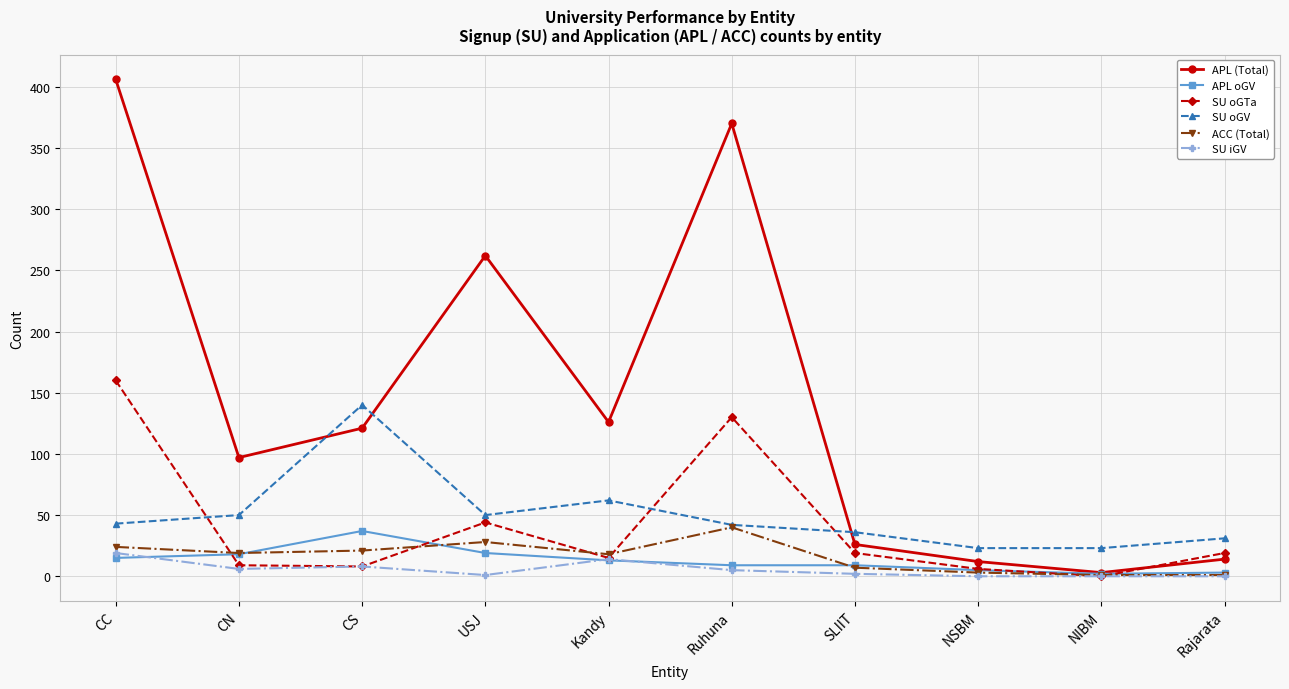

What is the label of the 7th point from the left?

SLIIT